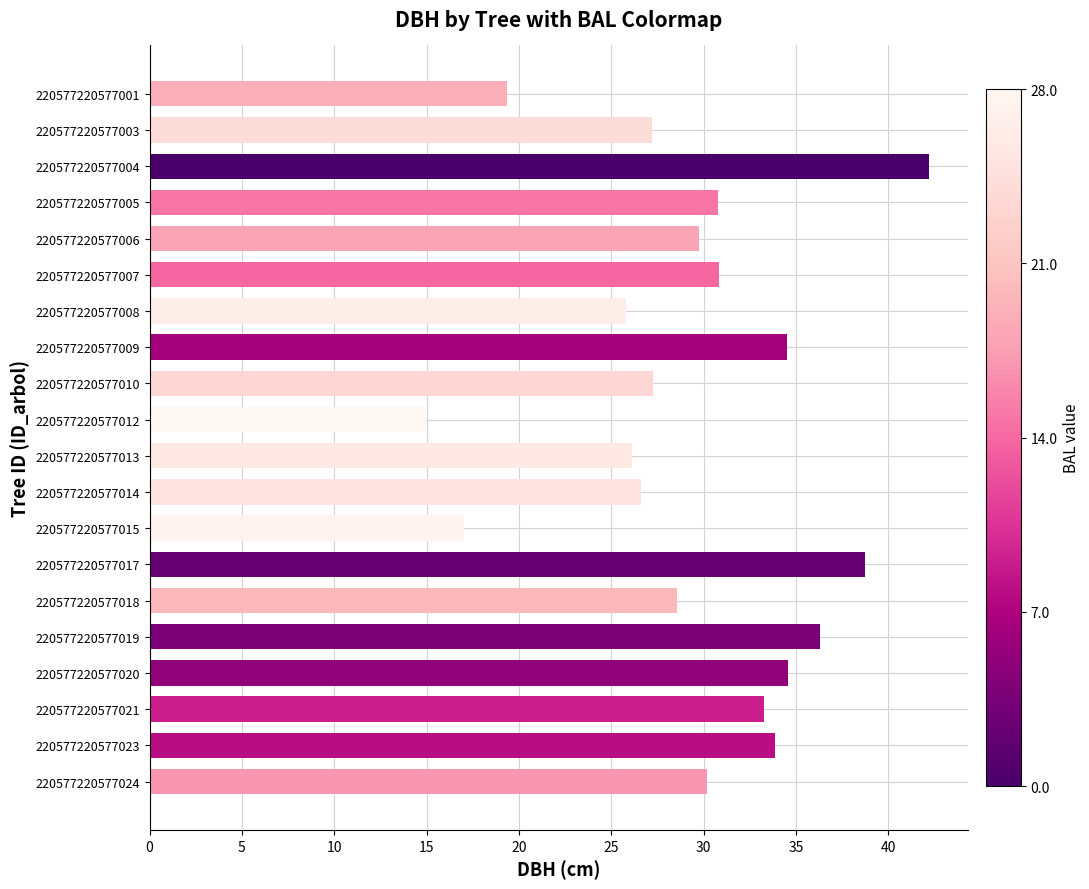

What is the difference between the maximum and minimum values?

27.3